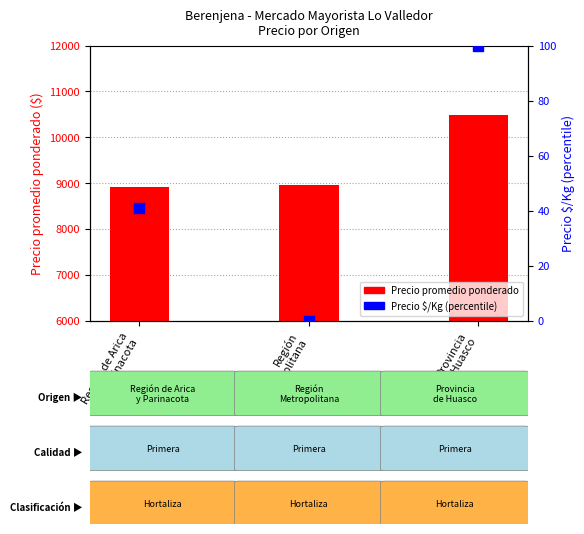

What are all the series names shown in the legend?

Precio promedio ponderado, Precio $/Kg (norm. %)